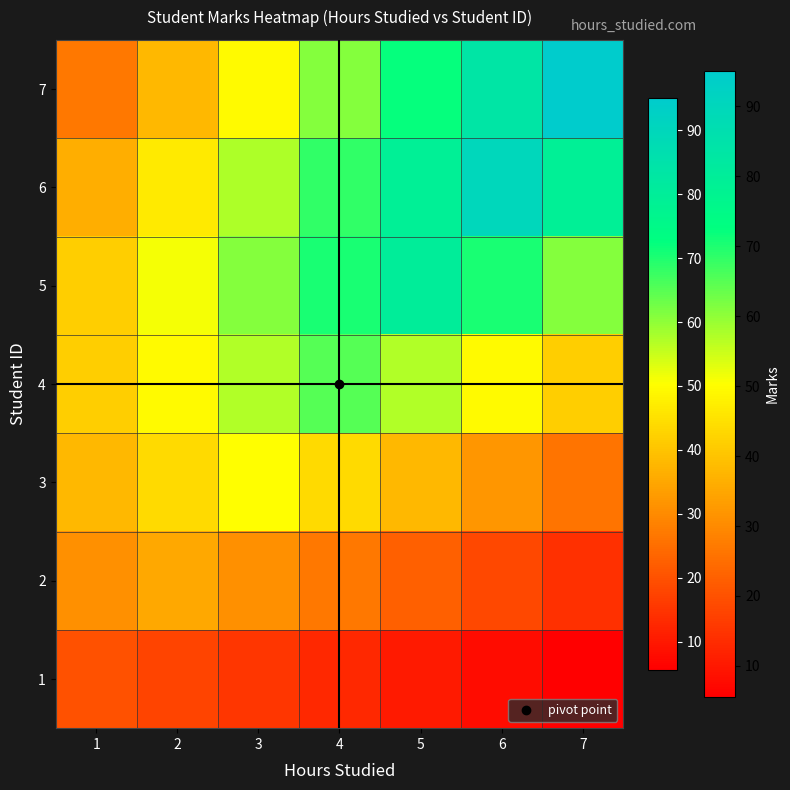

Reading right to left, transcribe all the data shown in this chart.

1: 7=5.6	6=8.0	5=10.4	4=12.8	3=15.2	2=17.6	1=20.0
2: 7=14.0	6=18.2	5=22.4	4=26.6	3=30.8	2=35.0	1=30.8
3: 7=26.0	6=32.0	5=38.0	4=44.0	3=50.0	2=44.0	1=38.0
4: 7=41.6	6=49.4	5=57.2	4=65.0	3=57.2	2=49.4	1=41.6
5: 7=60.8	6=70.4	5=80.0	4=70.4	3=60.8	2=51.2	1=41.6
6: 7=79.2	6=90.0	5=79.2	4=68.4	3=57.6	2=46.8	1=36.0
7: 7=95.0	6=83.6	5=72.2	4=60.8	3=49.4	2=38.0	1=26.6